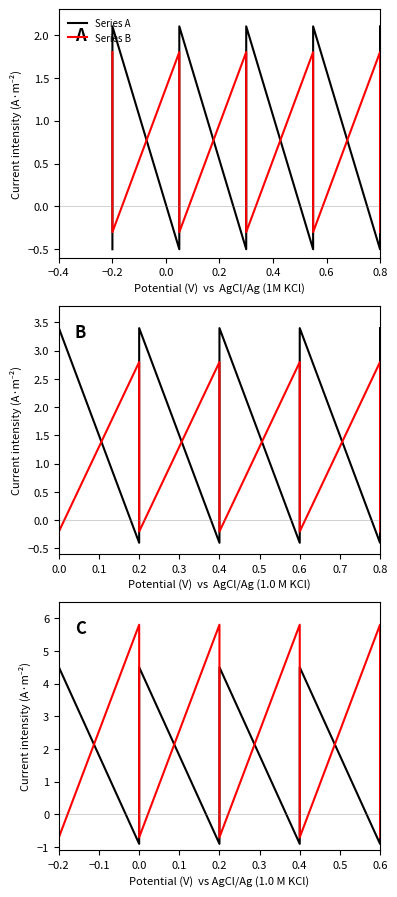

Where is Series B nearest to the value 2?

−0.2